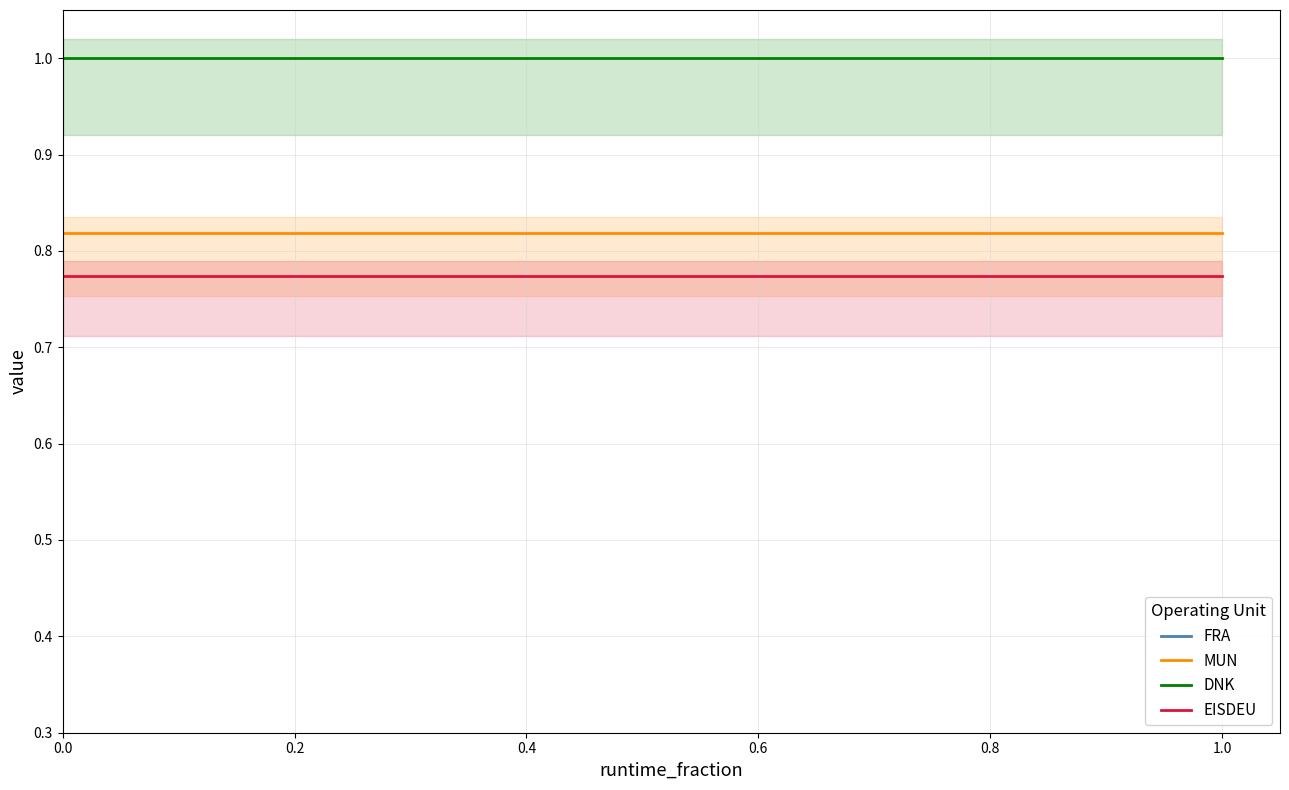

True or false: EISDEU and DNK cross at least once.

False